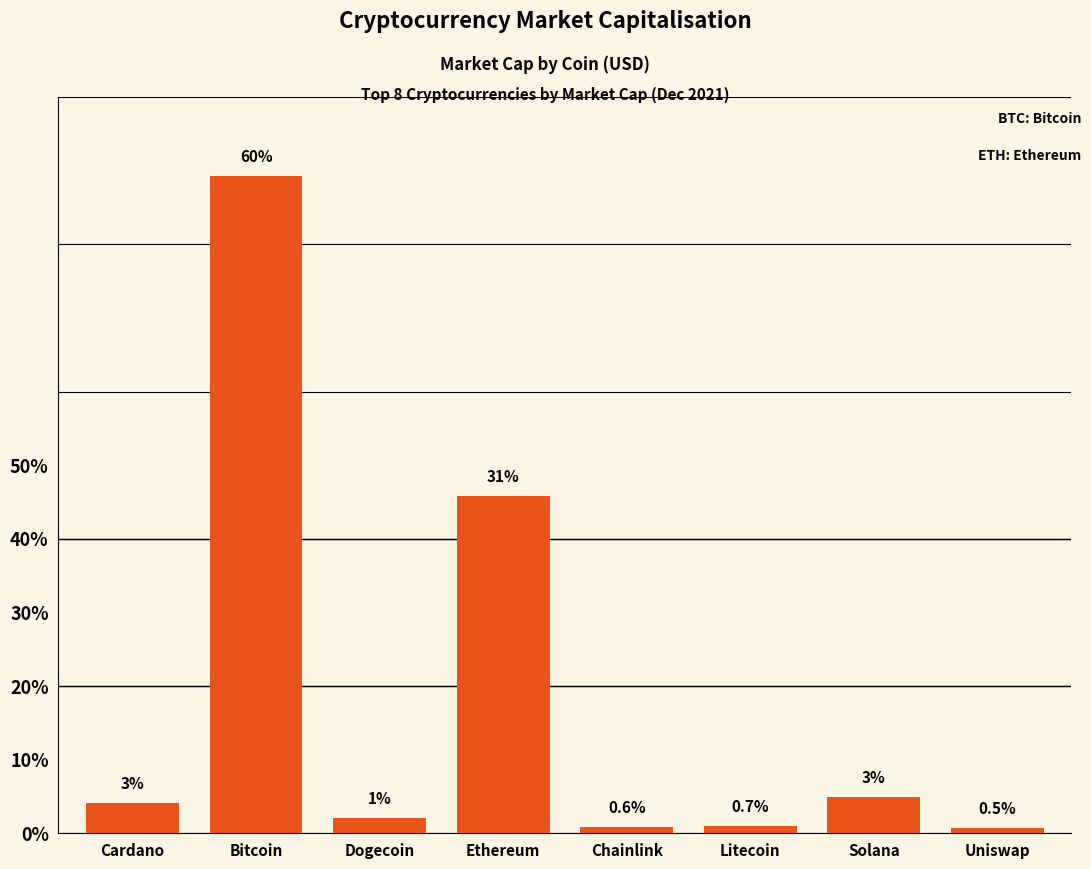

At which label does the data first exceed 43198677143?

Bitcoin